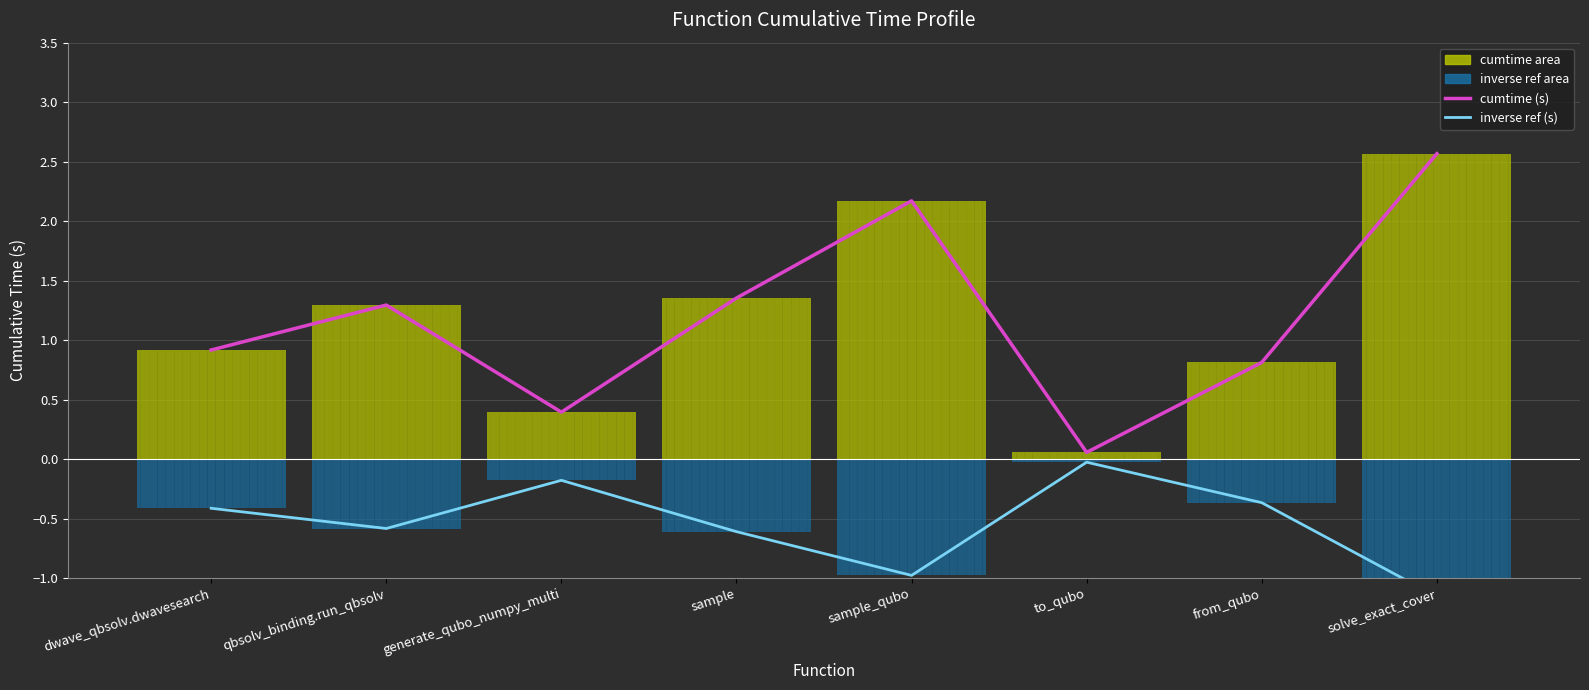

Does the chart contain any negative values?

Yes